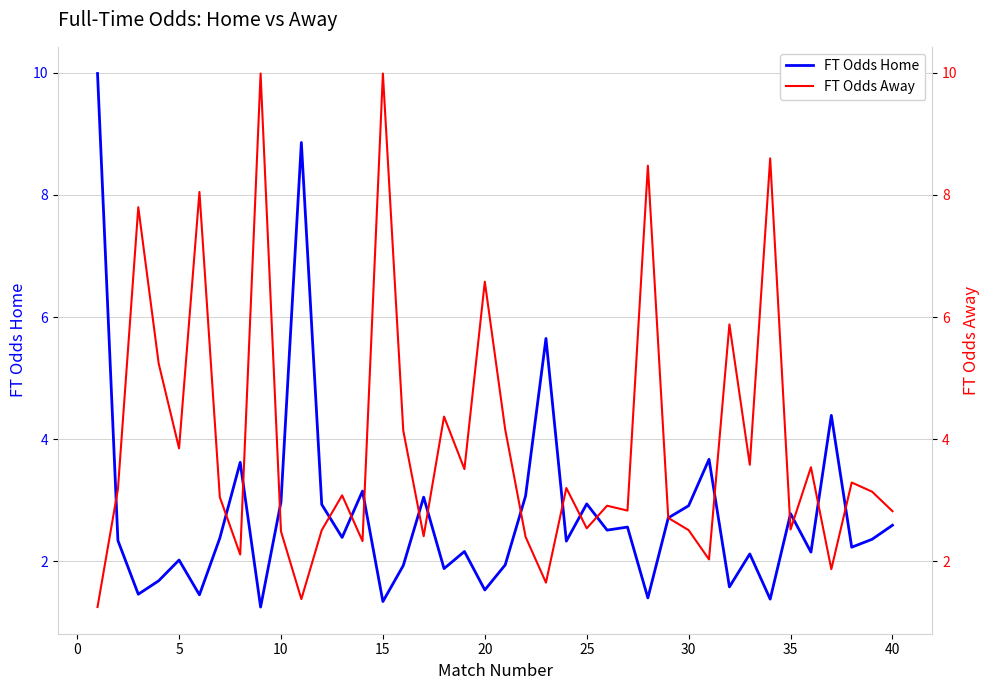

Is it true that FT Odds Home equals 2.0 at 10?

False